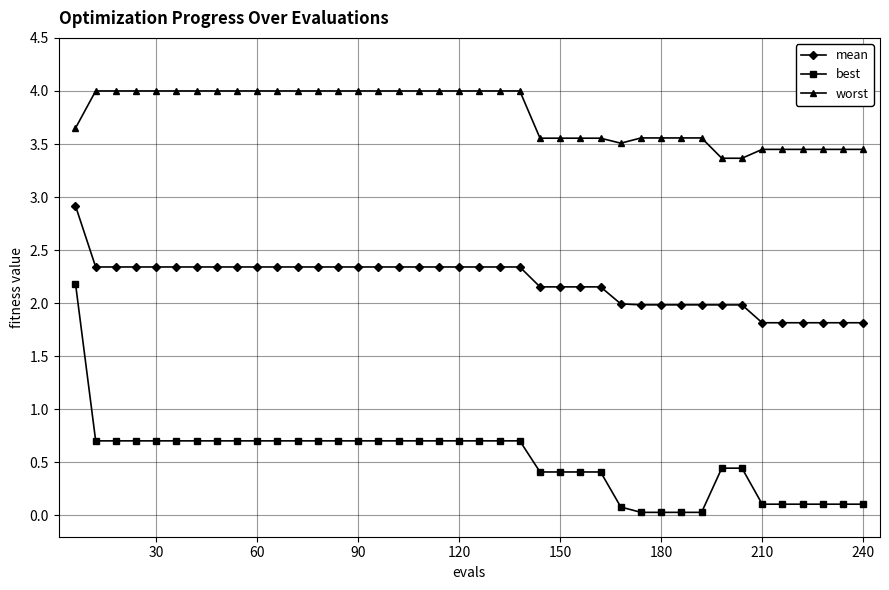

What is the value of the best point at the 15th from the left?

0.7